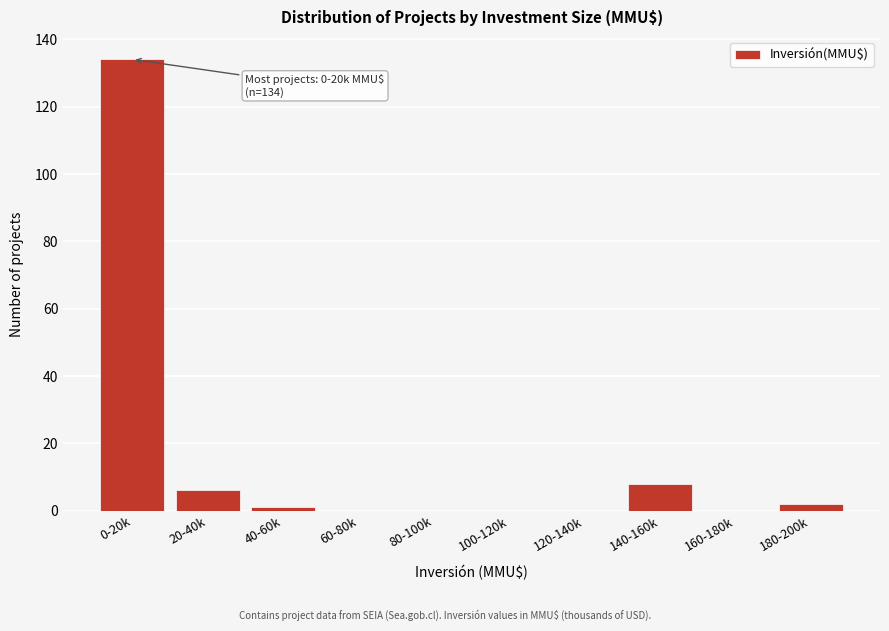

Reading right to left, transcribe all the data shown in this chart.

180-200k=2	160-180k=0	140-160k=8	120-140k=0	100-120k=0	80-100k=0	60-80k=0	40-60k=1	20-40k=6	0-20k=134